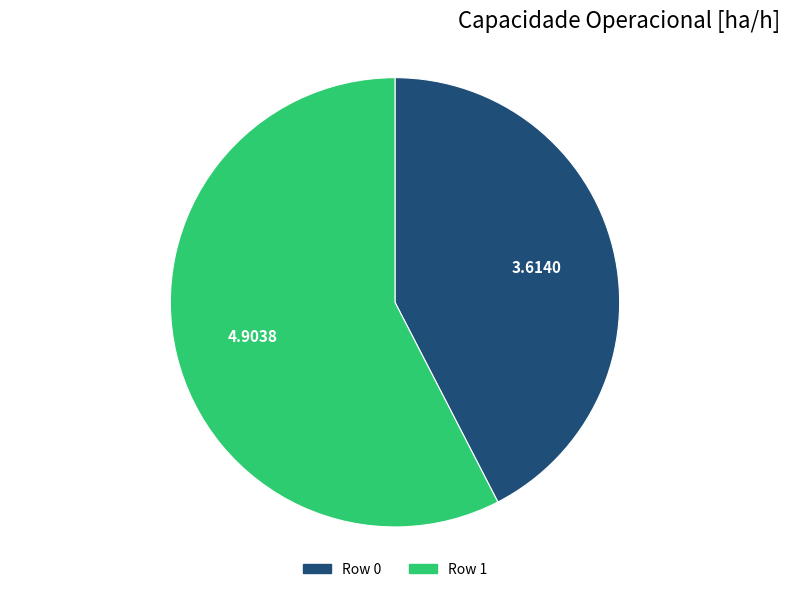

Is it true that Row 1 is 44% of the pie?

False